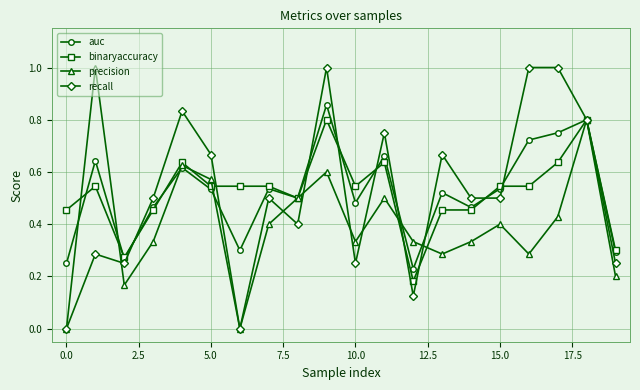

In auc, how many points are lower than both neighbors (excluding endpoints)?

6